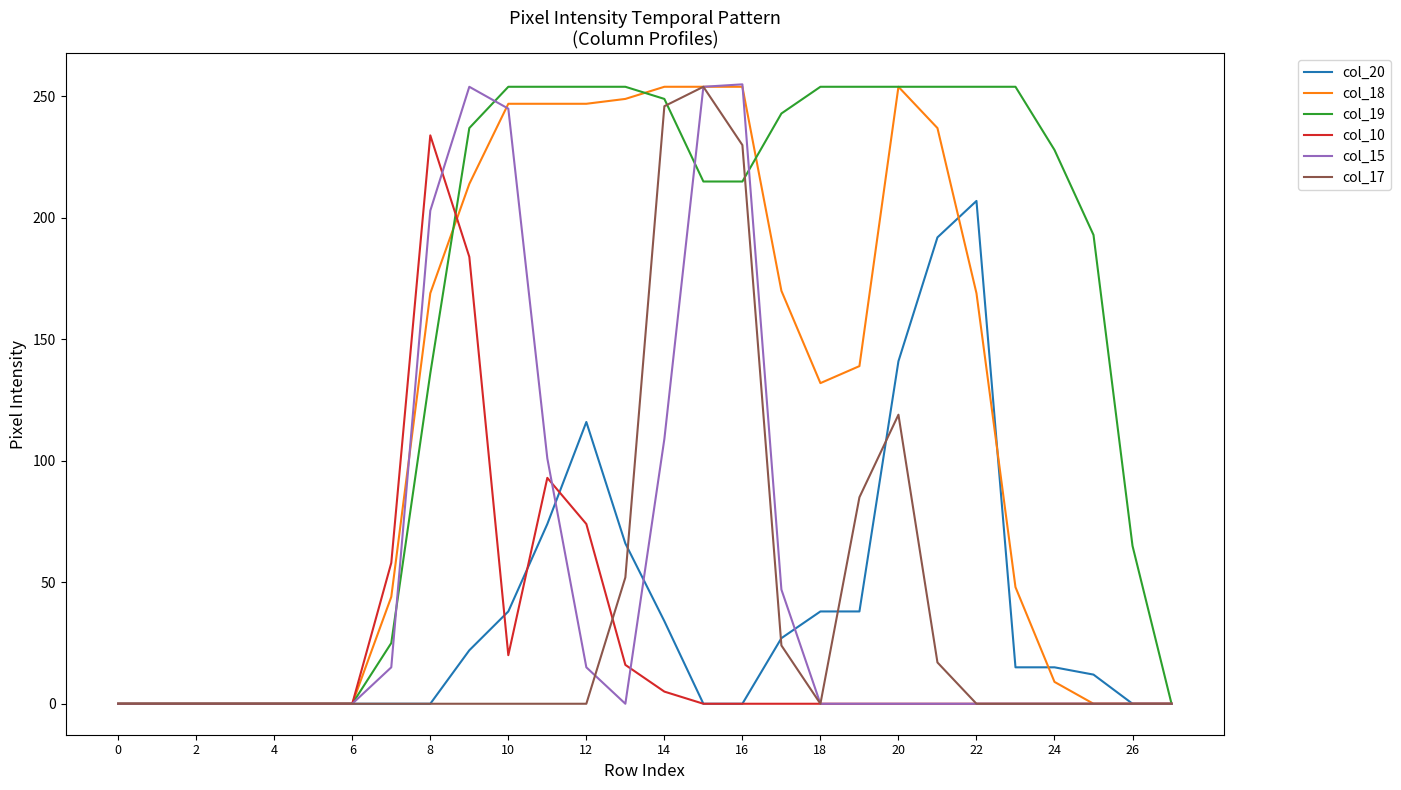

Which series has the largest total across all categories?

col_19